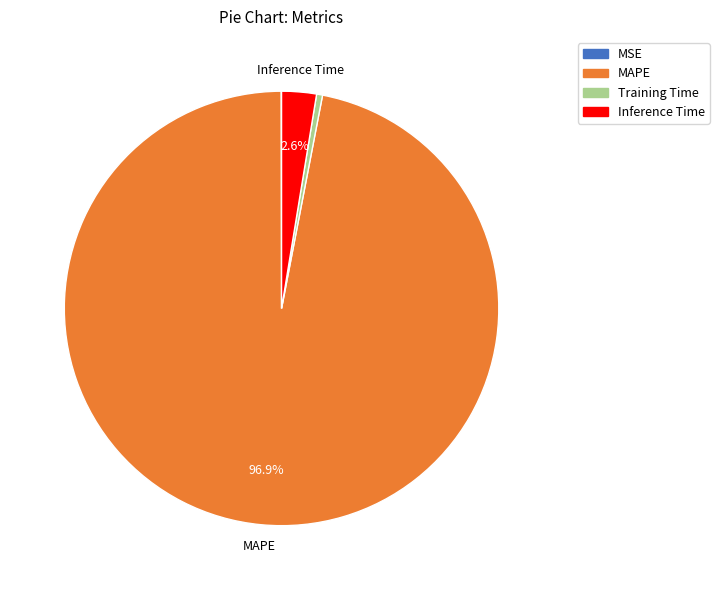

Is the sum of Inference Time and MAPE greater than half?

Yes